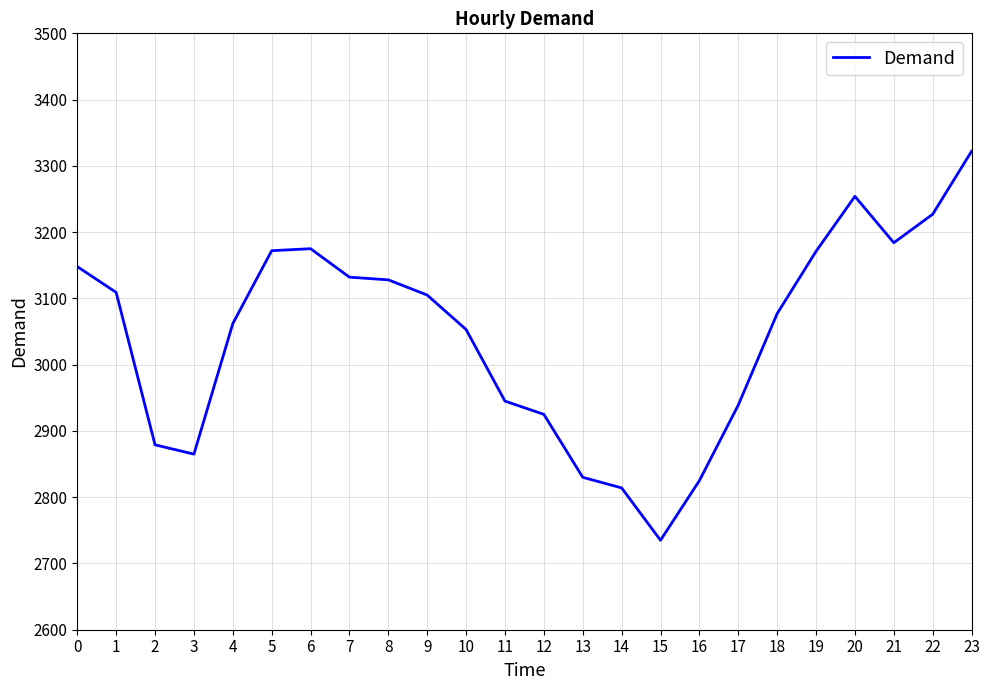

What is the approximate value at 1, to the nearest 10?

3110